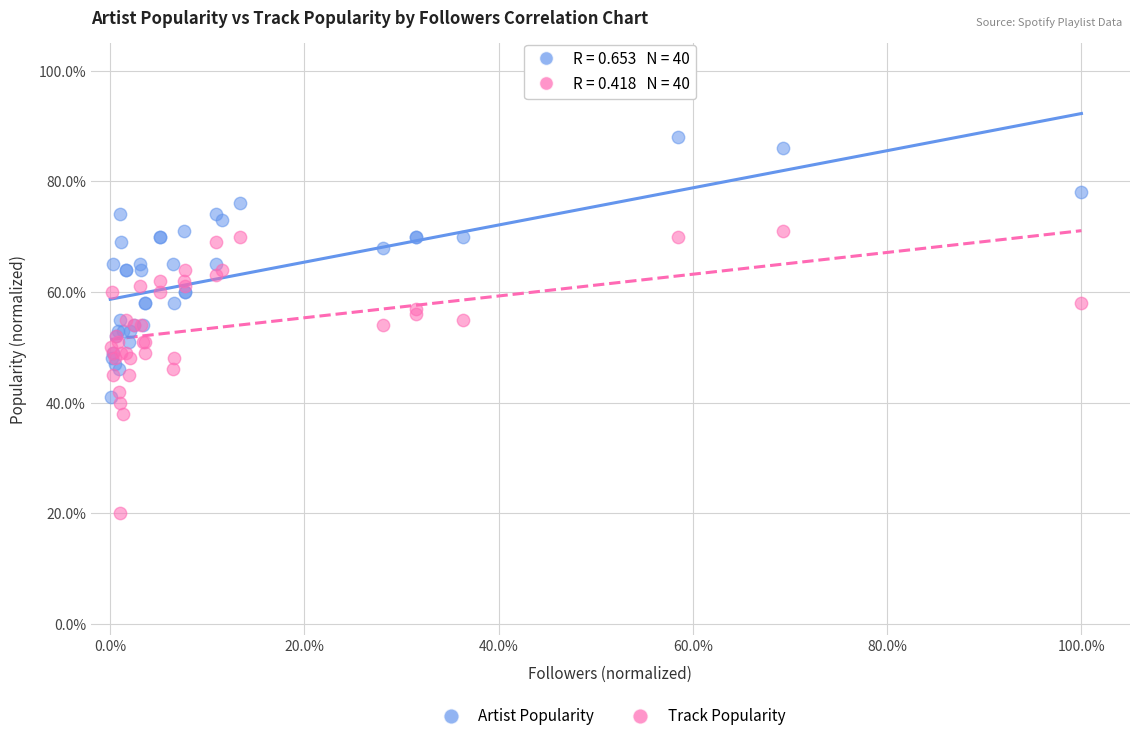

Which series has the largest Y range (max minus min)?

Track Popularity